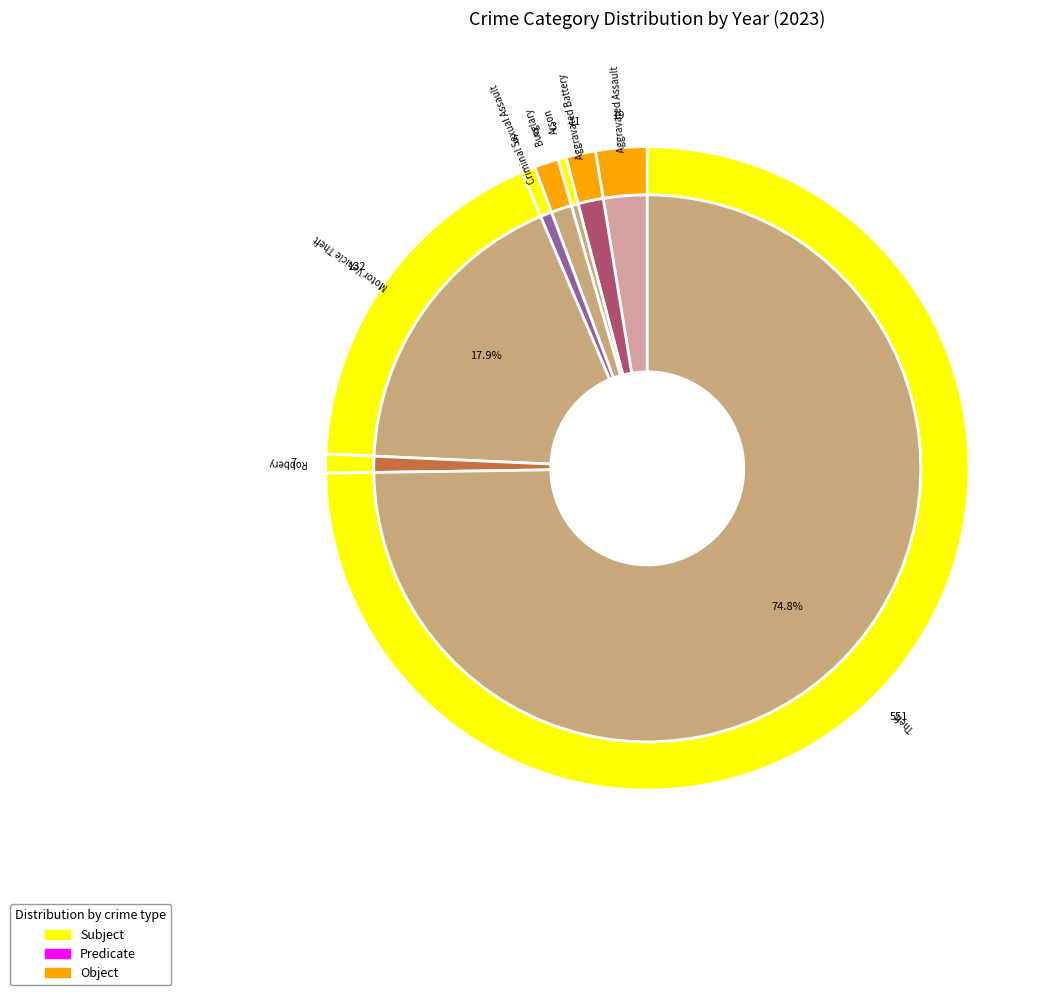

What is the difference between the highest and lowest values at values_2021?

3